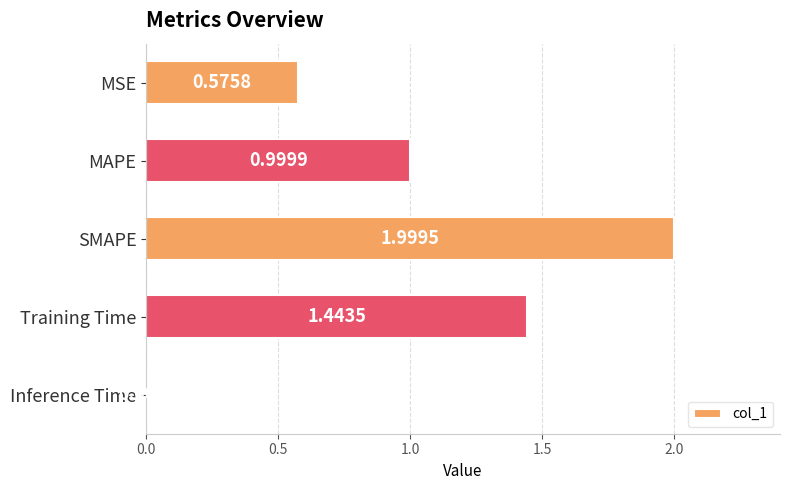

Are the bars horizontal?

Yes